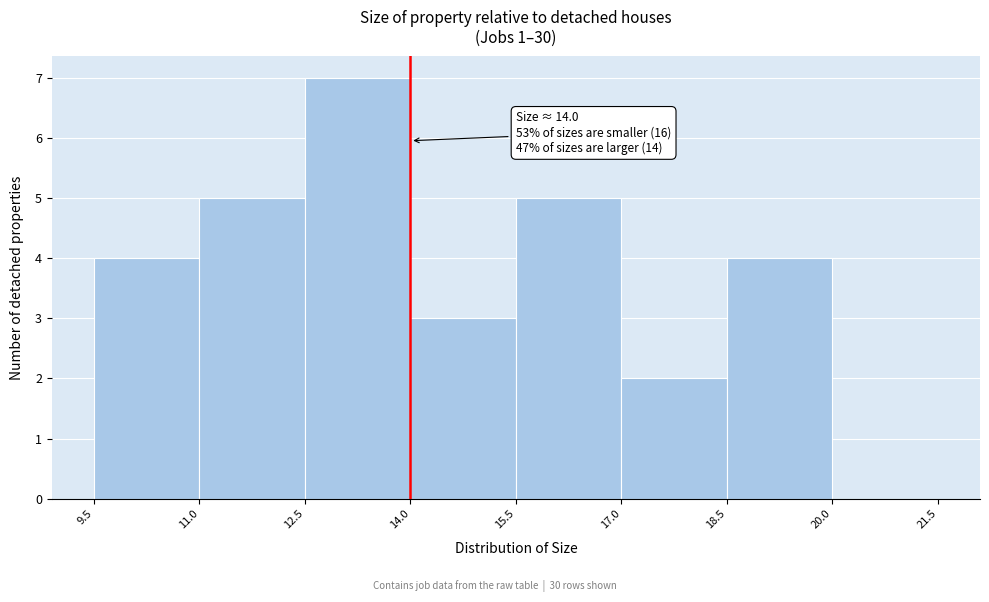

Which range on the x-axis has the tallest bar?

12.5 to 14.0